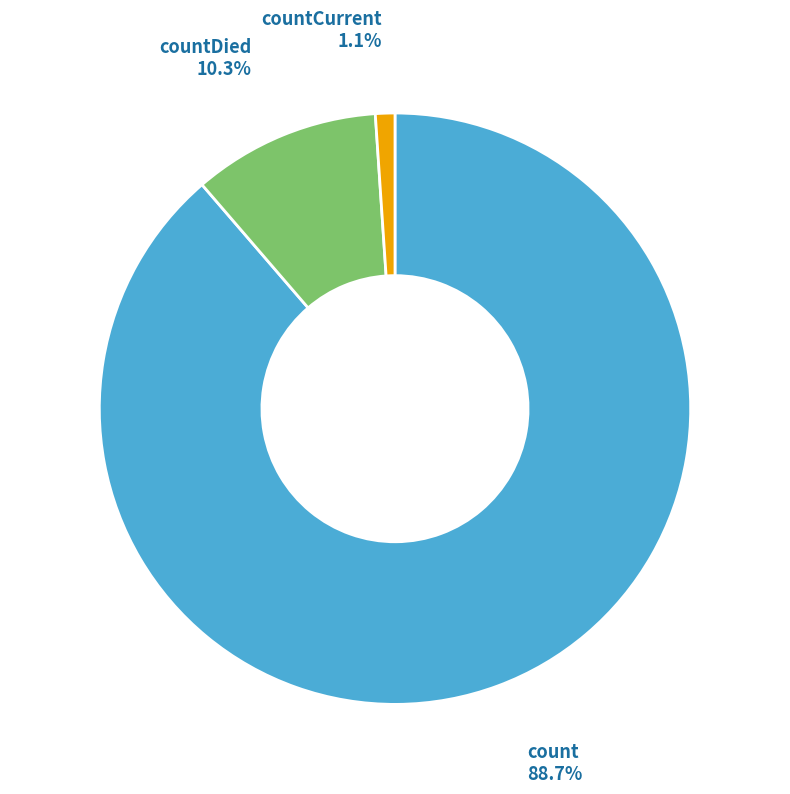

To the nearest percent, what is the average slice percentage?

33%